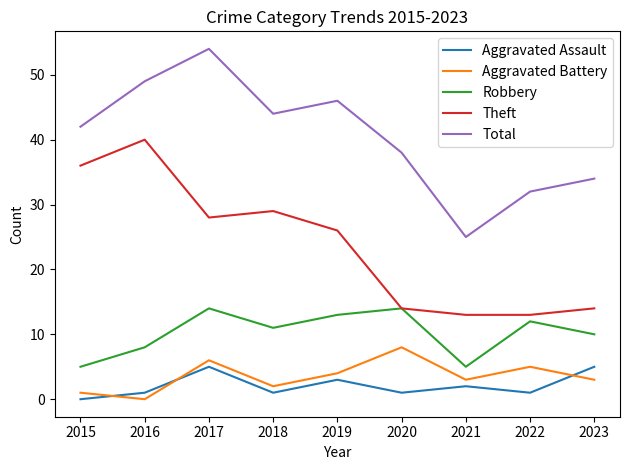

What is the difference between the maximum and second lowest values in the Robbery series?

9